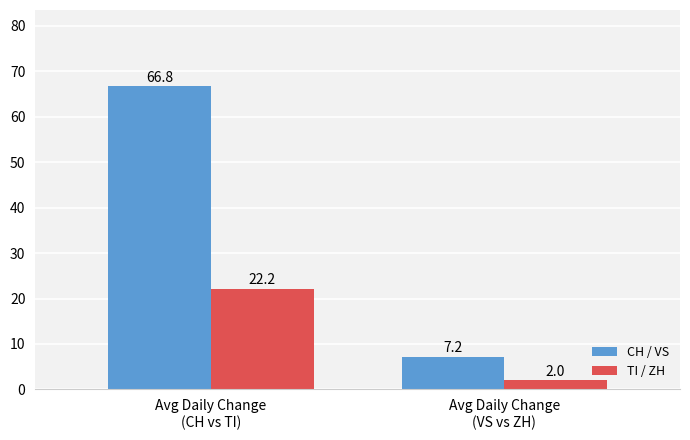

How many values in the CH / VS series are below 66?

1